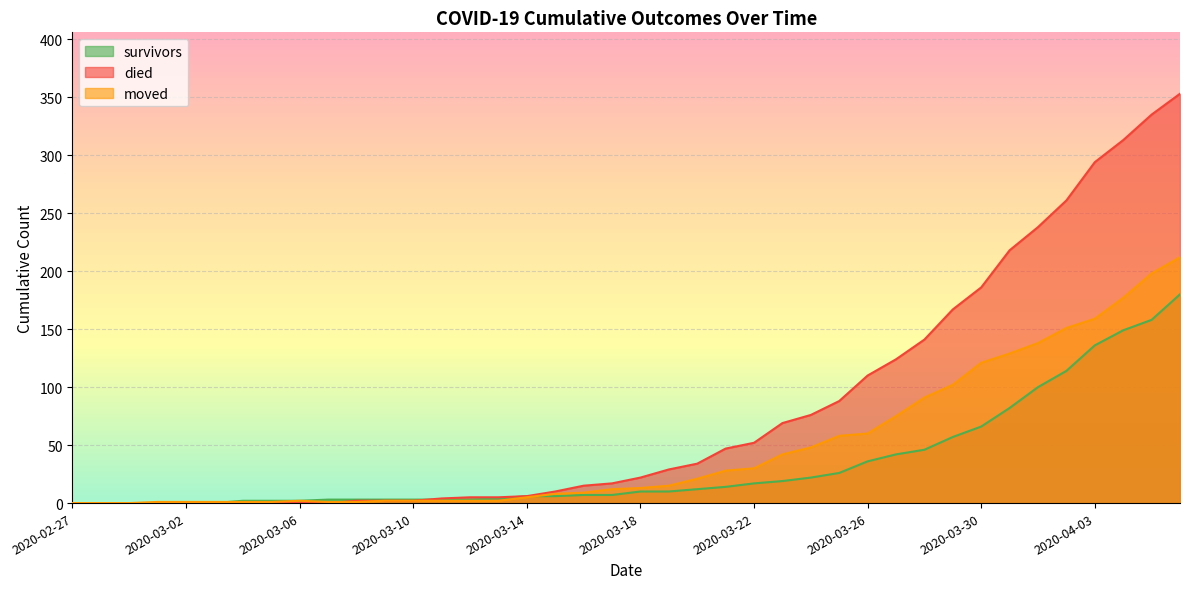

The value of died at 2020-04-05 is 335. True or false?

True